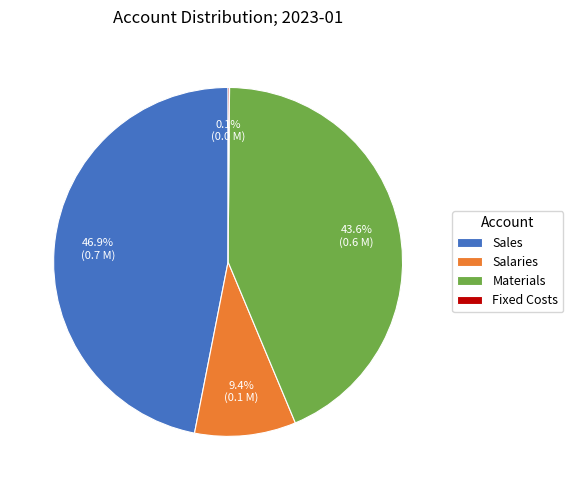

What percentage is the Sales slice, to the nearest percent?

47%